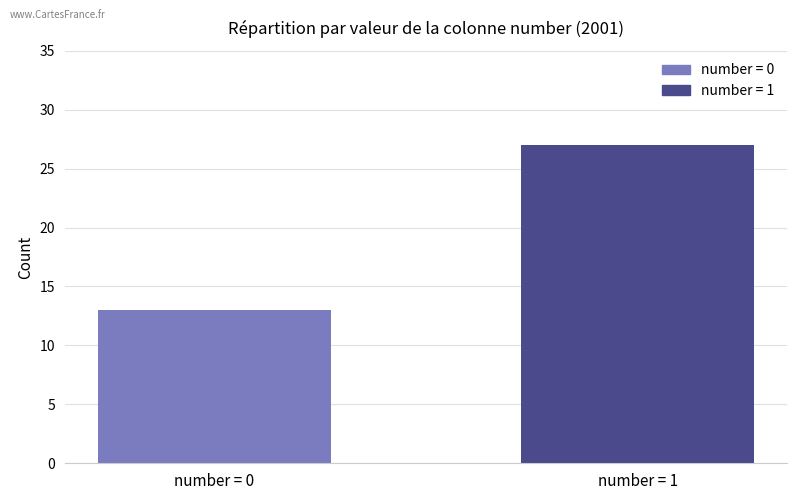

Approximately how many times larger is the value at number = 0 compared to number = 1?

0.5